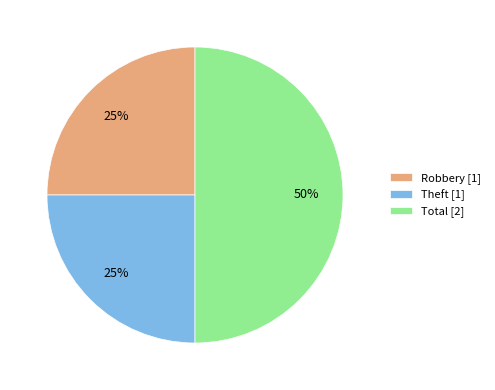

To the nearest percent, what percentage of the pie is Total?

50%